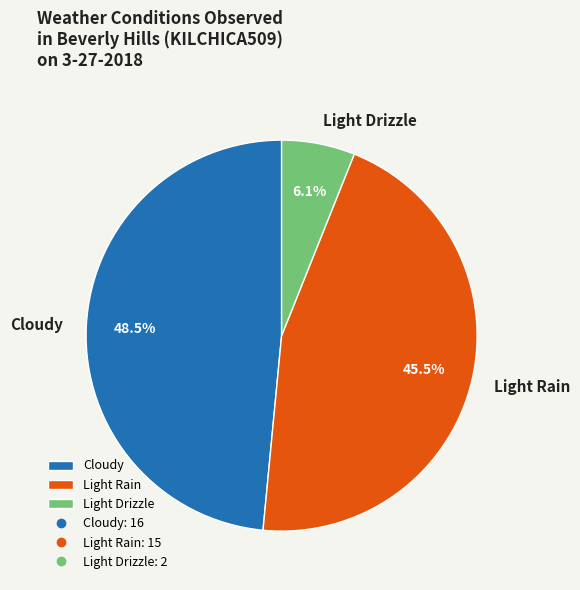

Is there a majority slice in this chart?

No